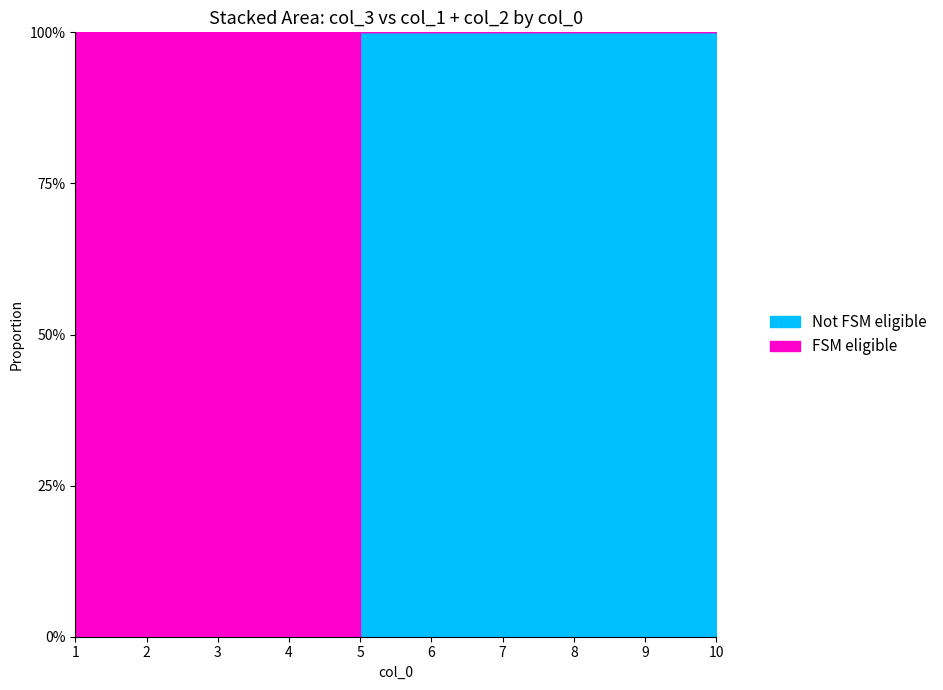

What is the difference between the col_1 values at 1 and 4?

1